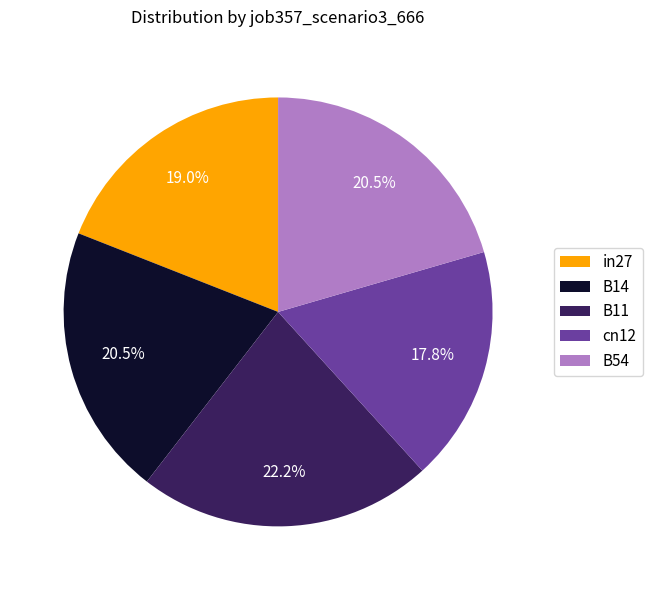

Count the number of slices in the pie.

5